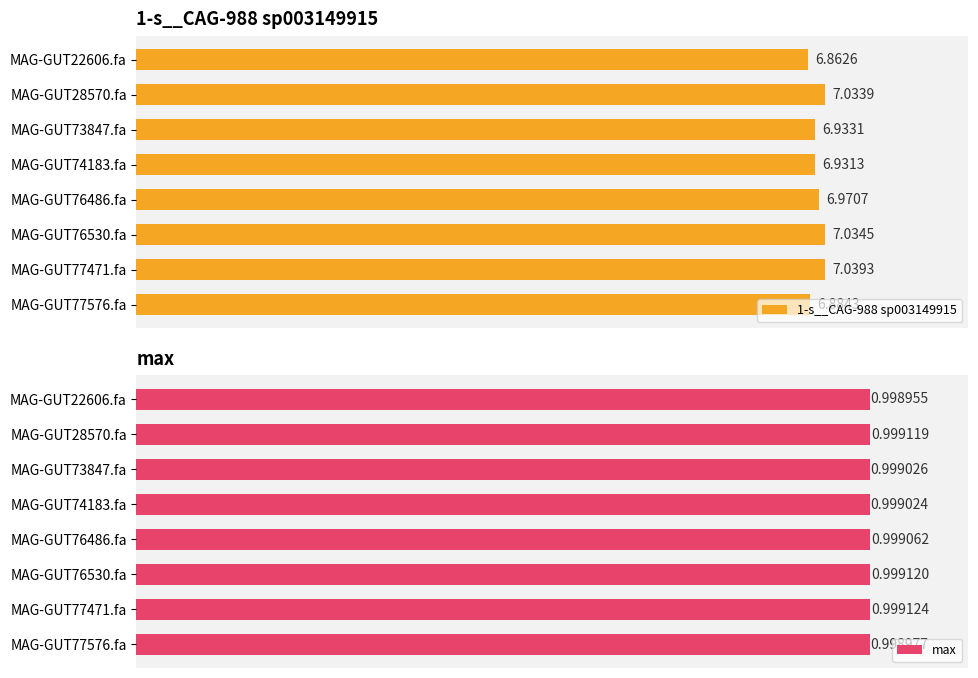

The max series shows 1.0 at 5. True or false?

True